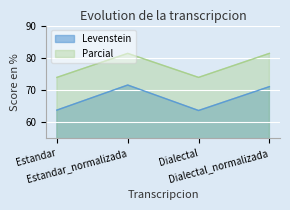

Reading right to left, transcribe all the data shown in this chart.

Levenstein: 71.0	63.6	71.5	63.8
Parcial: 81.4	73.9	81.4	73.9